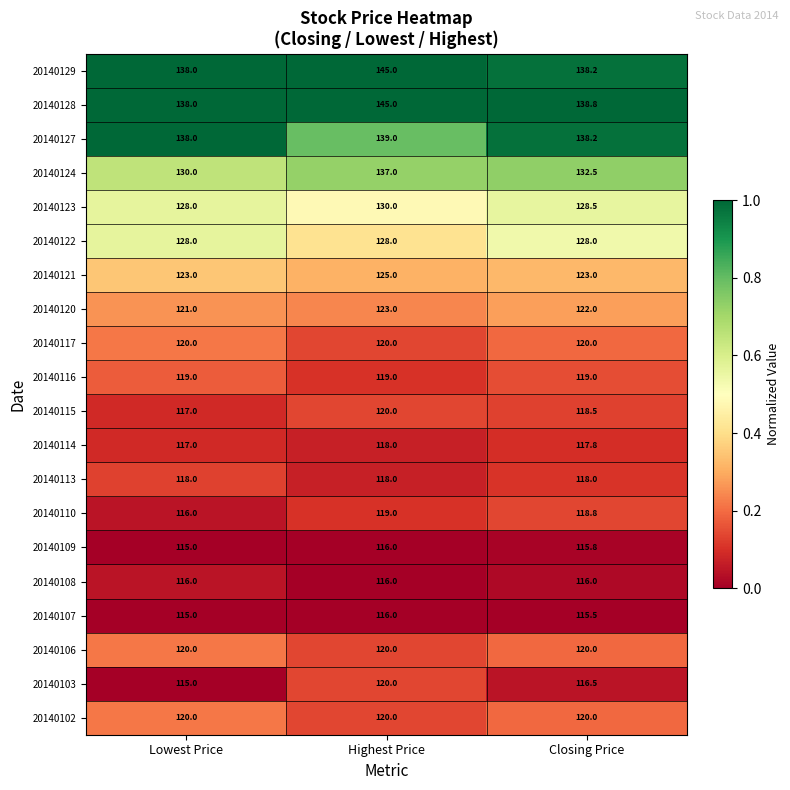

At which category is the sum across all series the highest?

Highest Price